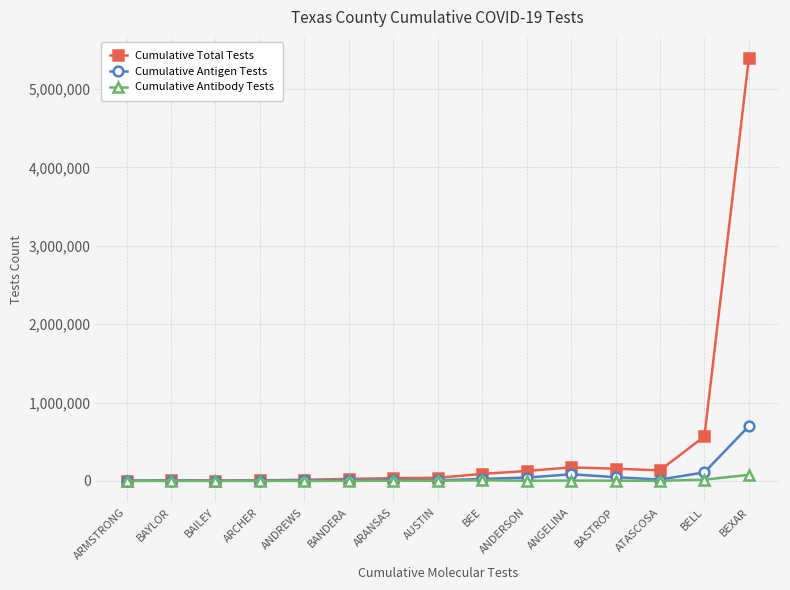

Where is Cumulative Total Tests nearest to the value 2699912?

BELL